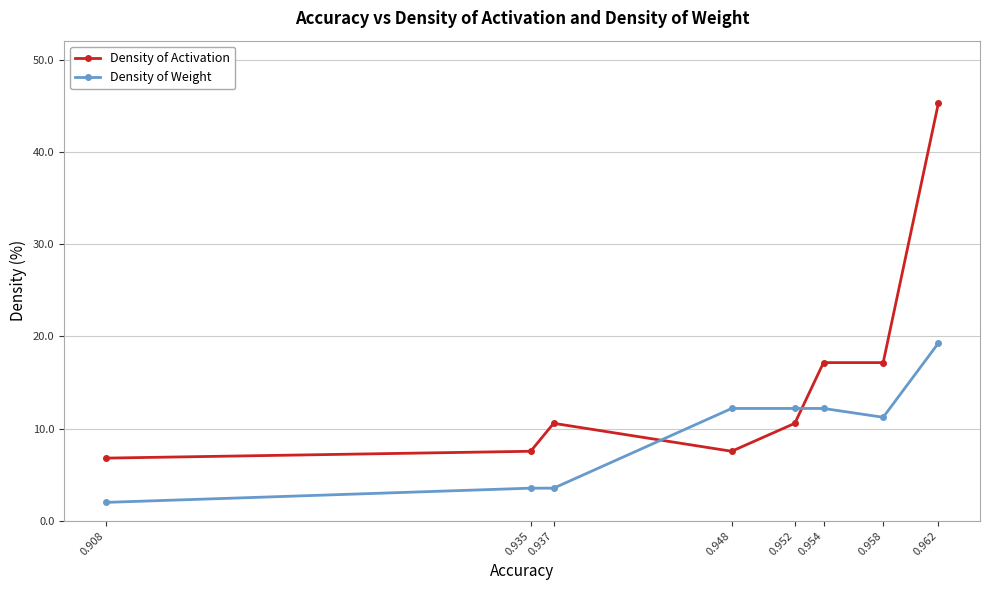

Reading left to right, transcribe all the data shown in this chart.

Density of Activation: 6.8	7.5	10.6	7.5	10.6	17.2	17.2	45.3
Density of Weight: 2.0	3.5	3.5	12.2	12.2	12.2	11.2	19.3